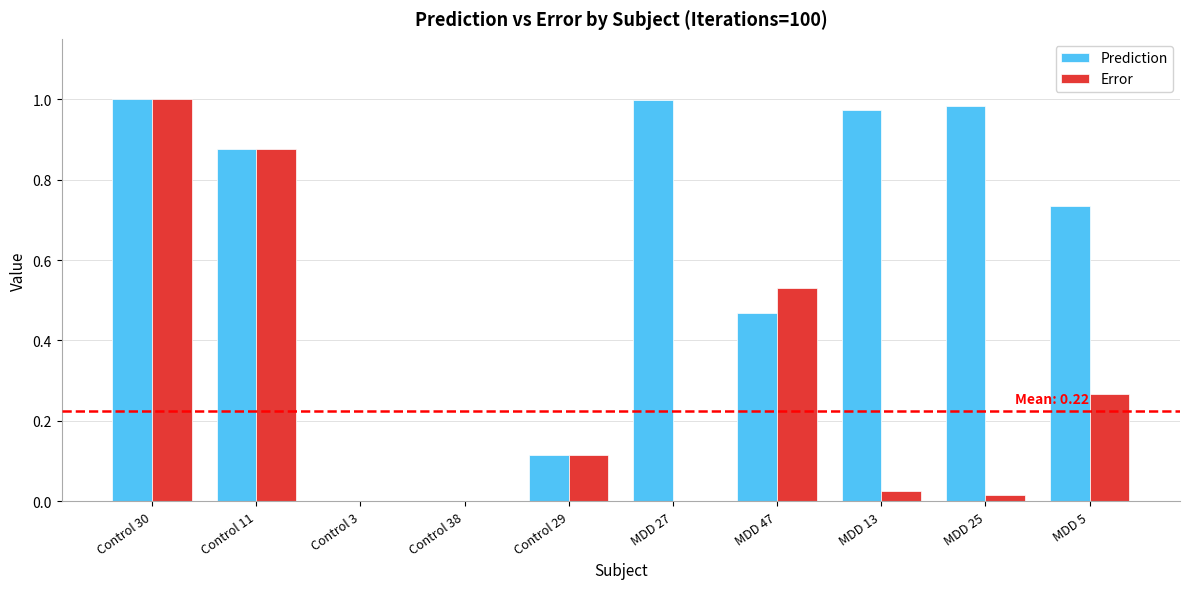

At which category is the sum across all series the highest?

Control 30